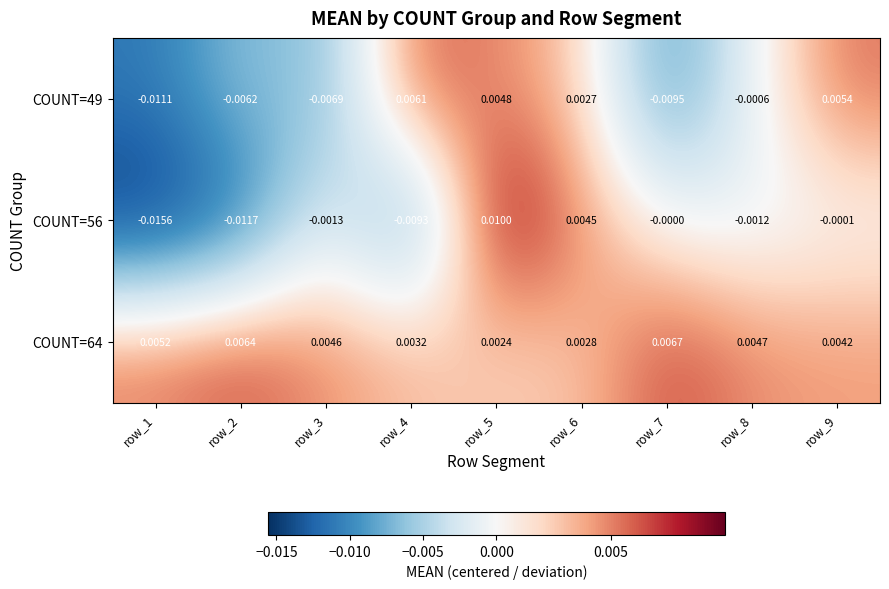

Is the value of COUNT=56 at row_6 greater than the value of COUNT=64 at row_8?

No